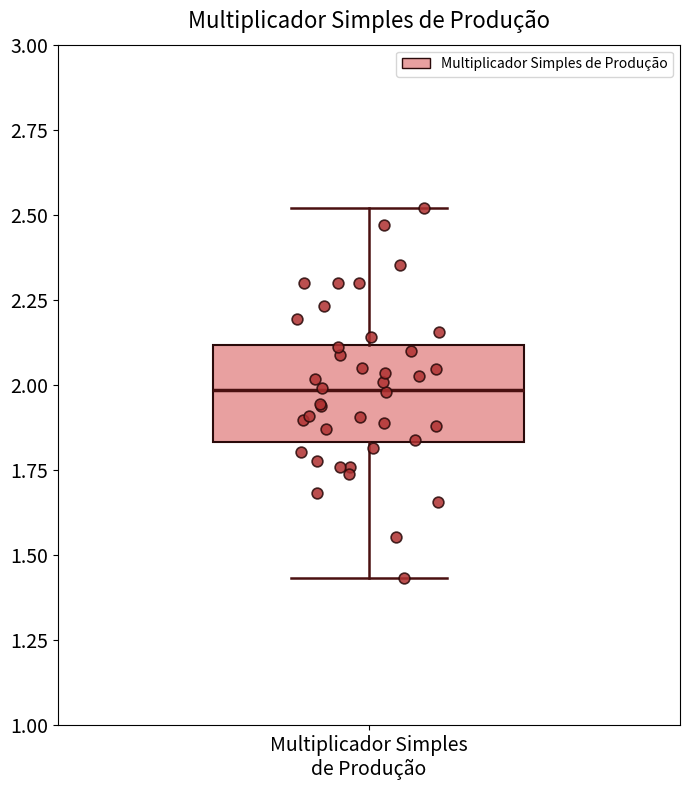

Transcribe this box plot: give where the median line is, the range the box spans, and where the two whiskers end, as read against the y-axis. The values are not printed on the chart, so give them approximately, as read against the axis.

median 2.00, box 1.85 to 2.10, whiskers 1.45 to 2.50